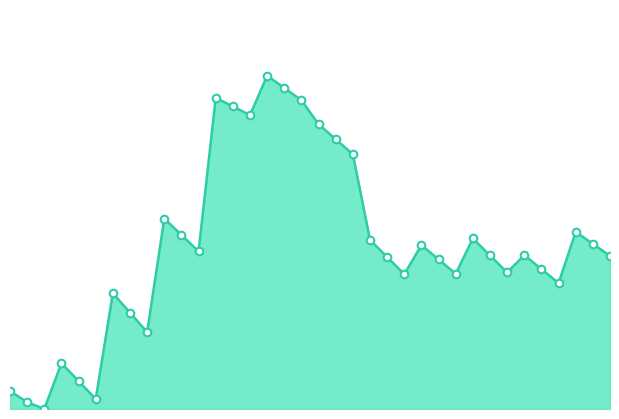

How many lines are shown in the chart?

1